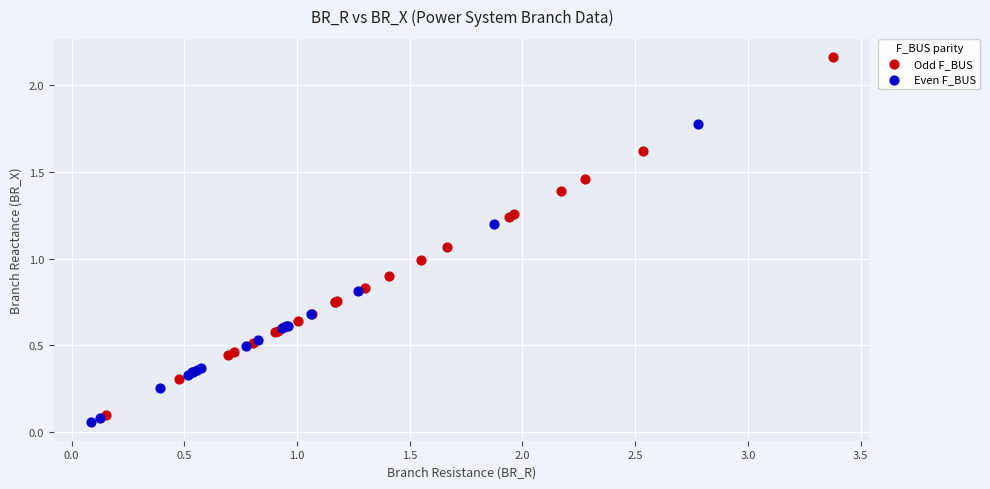

Which series contains the highest Y value?

Odd F_BUS